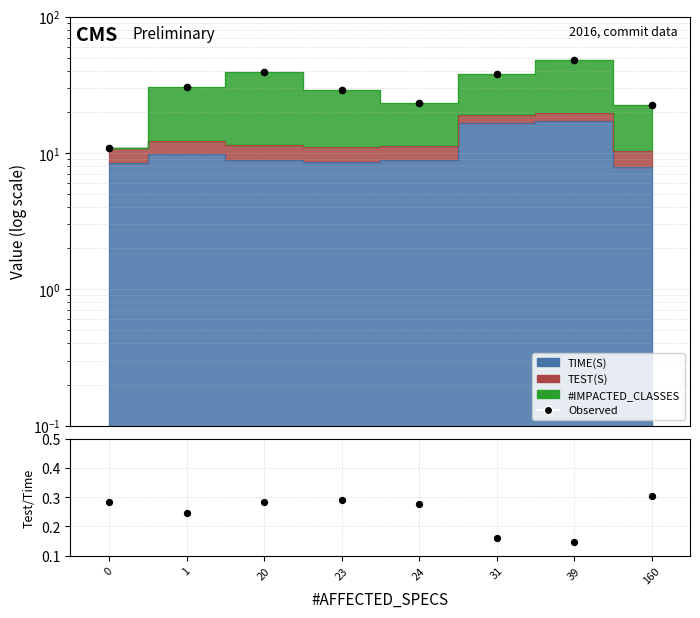

At which category is the sum across all series the highest?

39